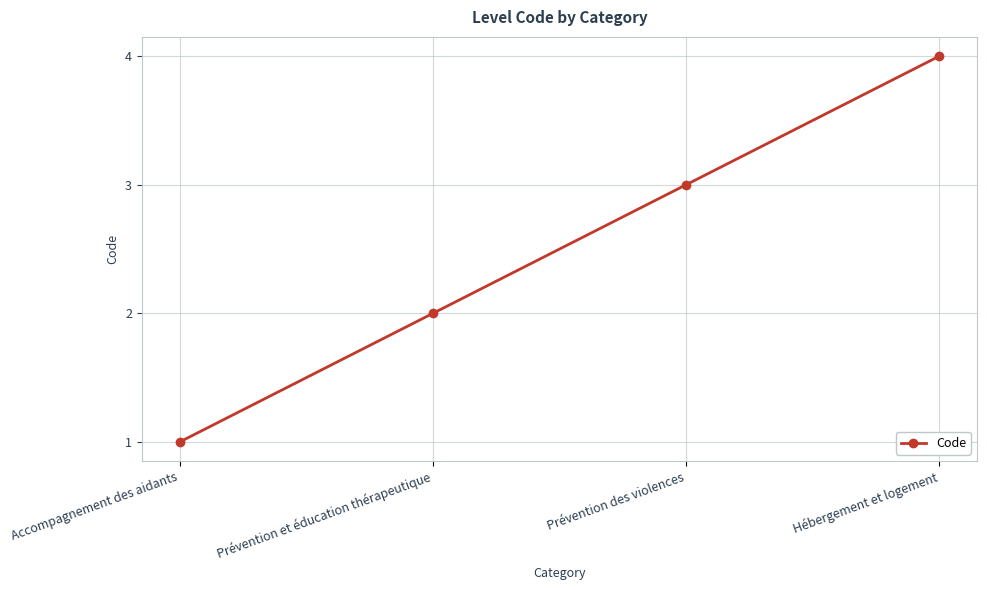

Is it true that the value at Hébergement et logement is 7?

False